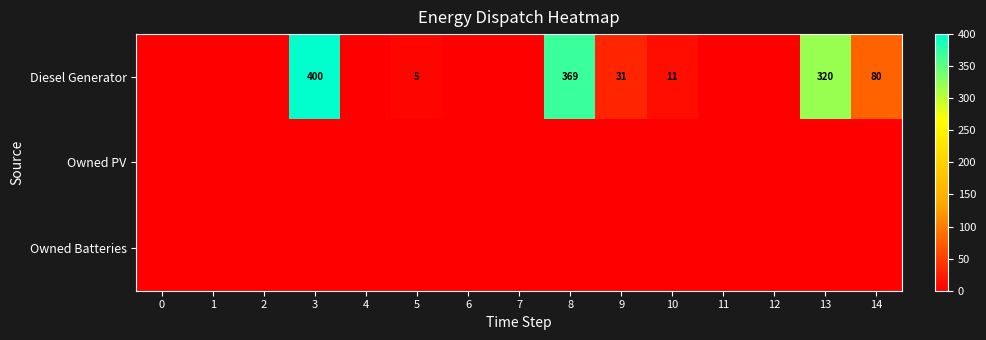

Is it true that Diesel Generator equals 5 at 10?

False